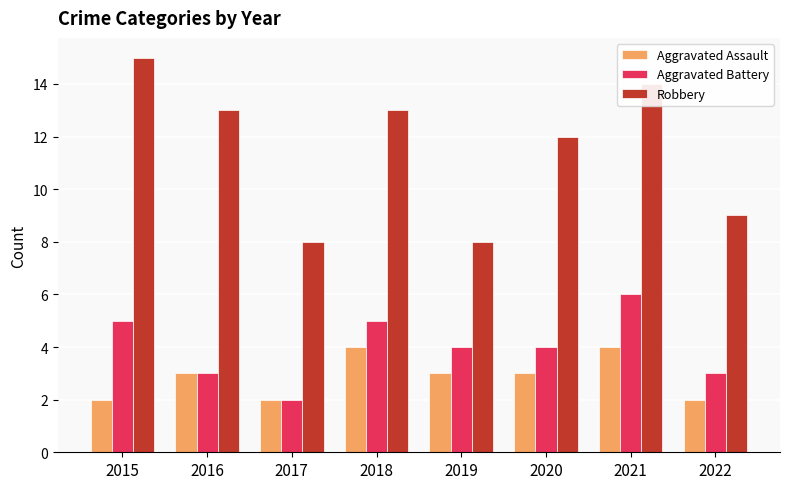

What is the average value of the Aggravated Assault series?

3